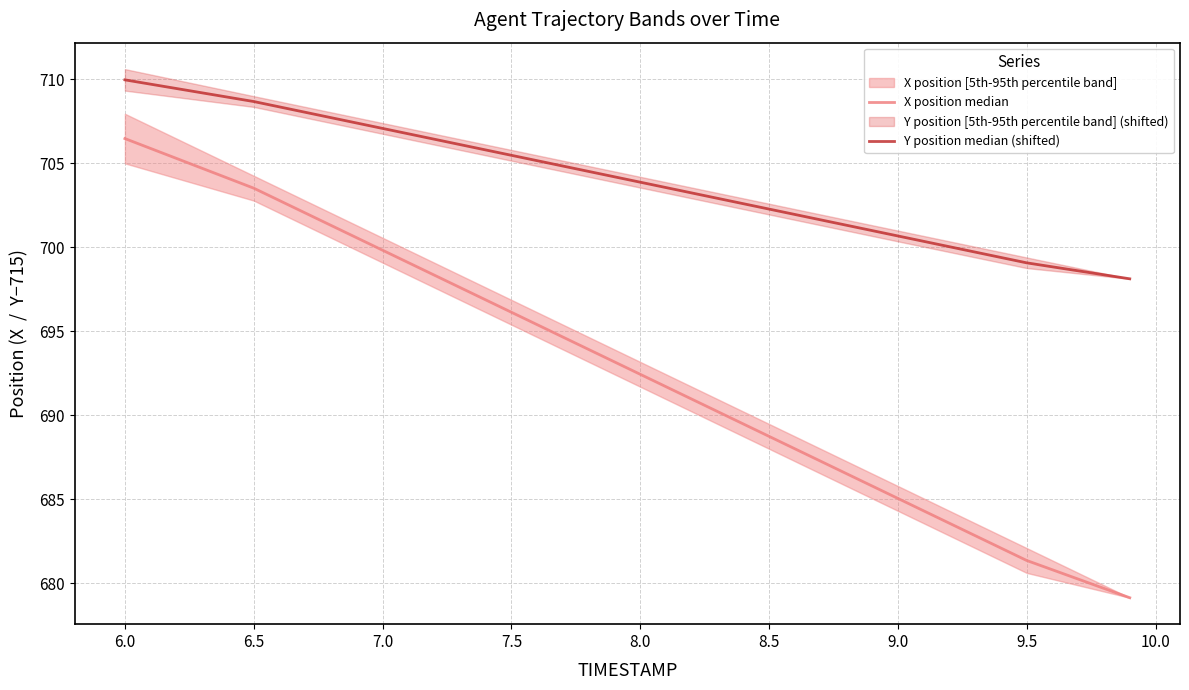

True or false: X position median and Y position median (shifted) intersect in this chart.

False